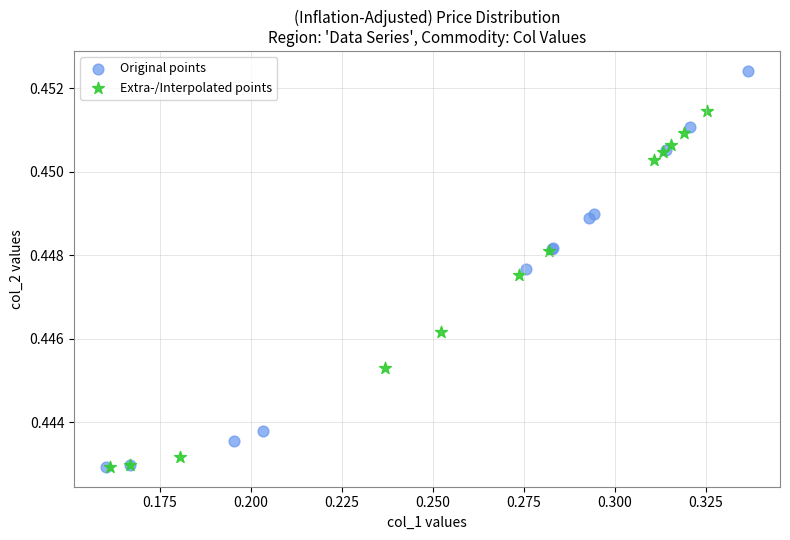

Which series has the largest Y range (max minus min)?

Original points